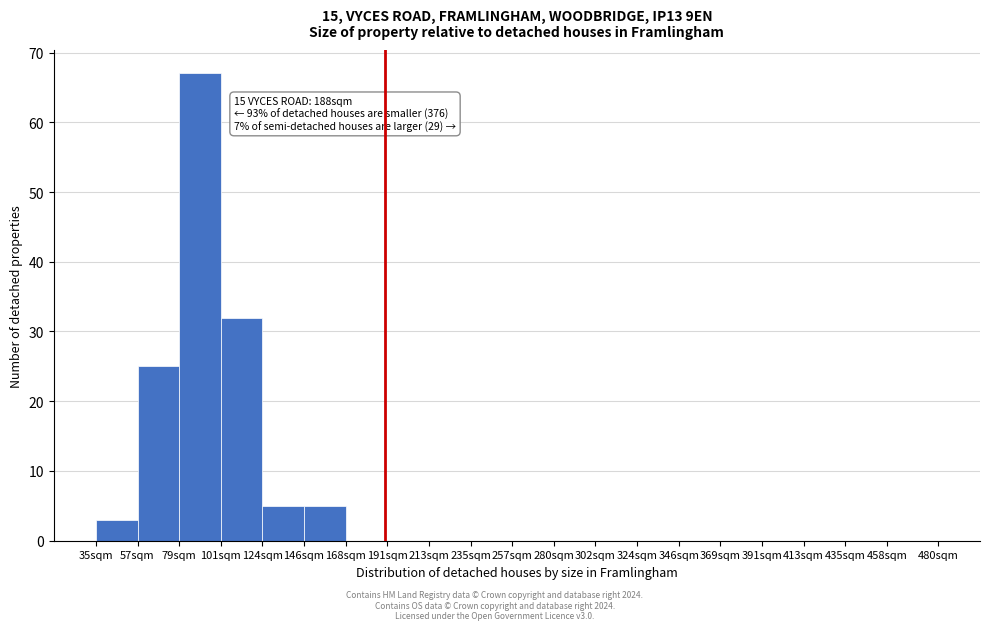

Reading right to left, list all the values displayed in this chart.

458sqm=0	435sqm=0	413sqm=0	391sqm=0	369sqm=0	346sqm=0	324sqm=0	302sqm=0	280sqm=0	257sqm=0	235sqm=0	213sqm=0	191sqm=0	168sqm=0	146sqm=5	124sqm=5	101sqm=32	79sqm=67	57sqm=25	35sqm=3